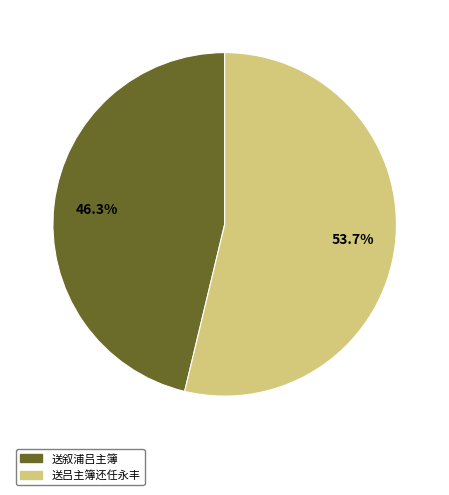

Do 送叙浦吕主簿 and 送吕主簿还任永丰 together represent more than half of the pie?

Yes